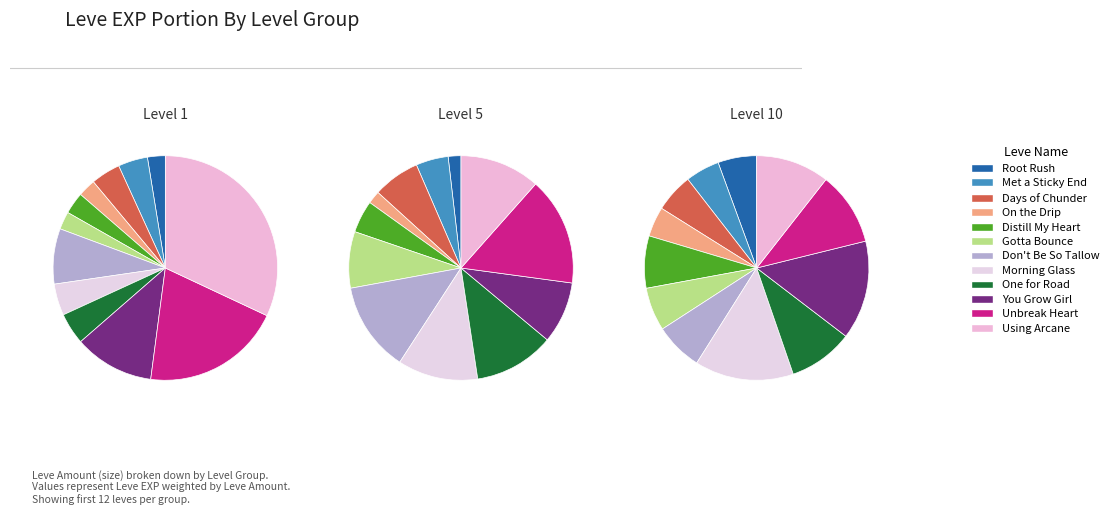

To the nearest percent, what portion does Don't Be So Tallow represent?

6%